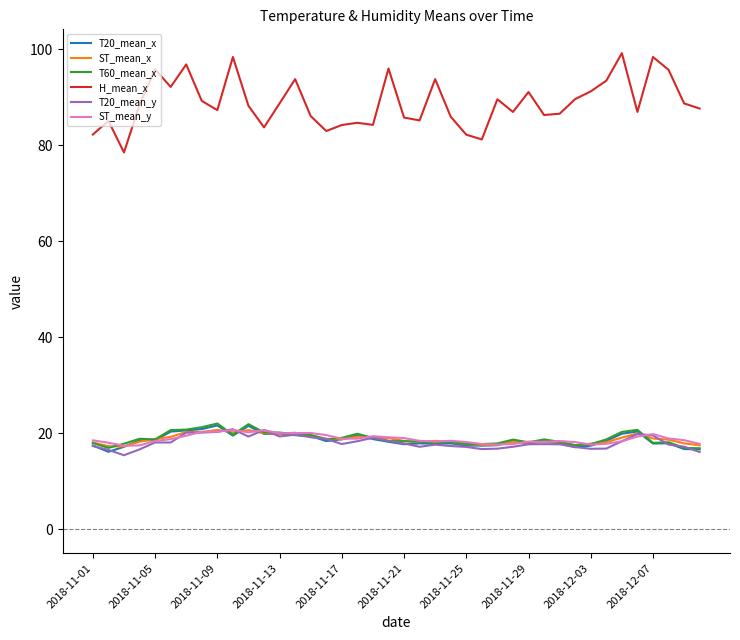

True or false: H_mean_x and ST_mean_x cross at least once.

False